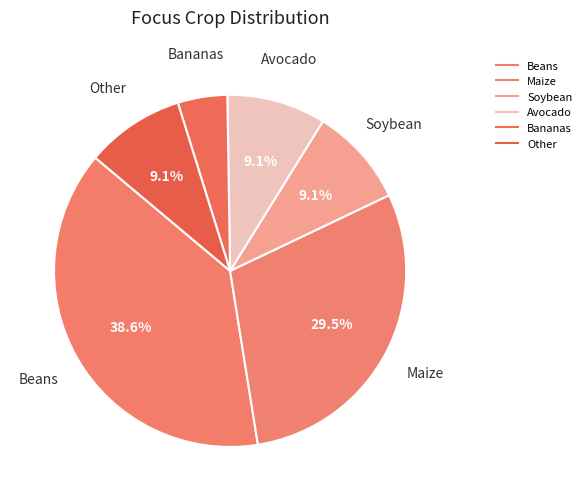

Does any single category account for the majority?

No